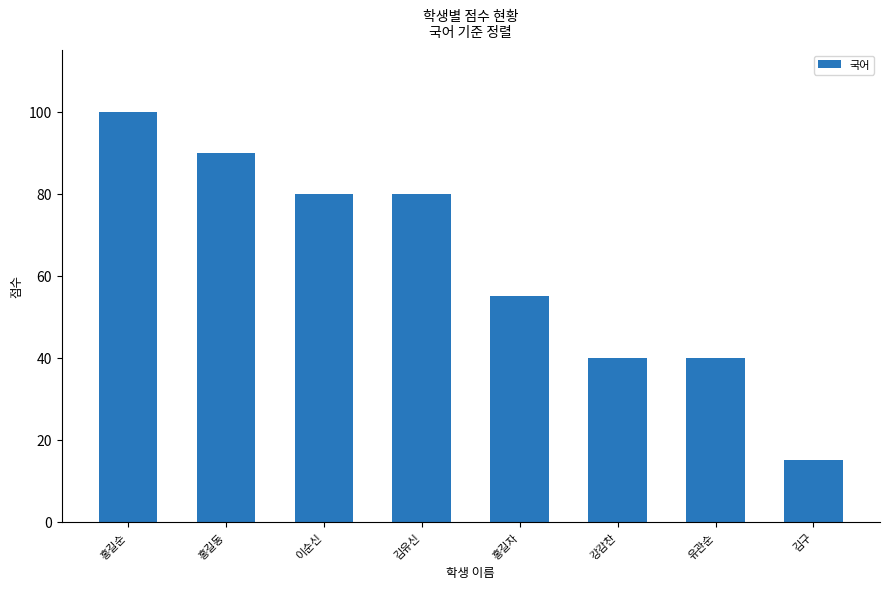

How many bars are there in total?

8